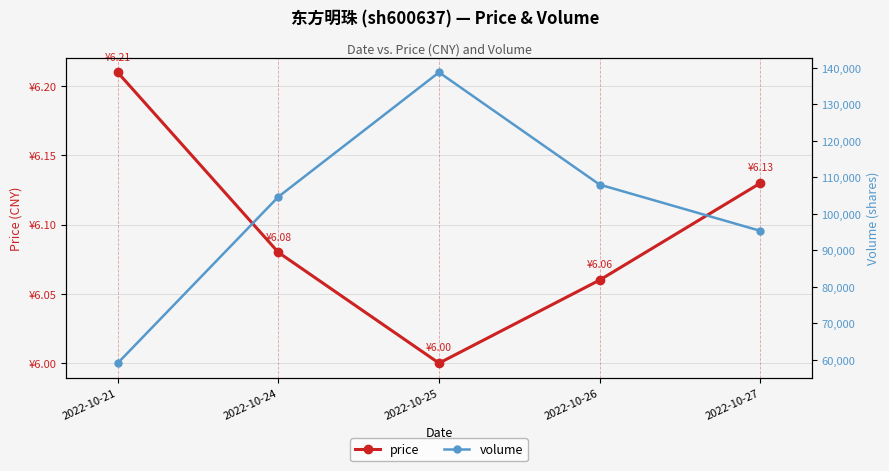

True or false: price has more than 1 interior local peaks.

False